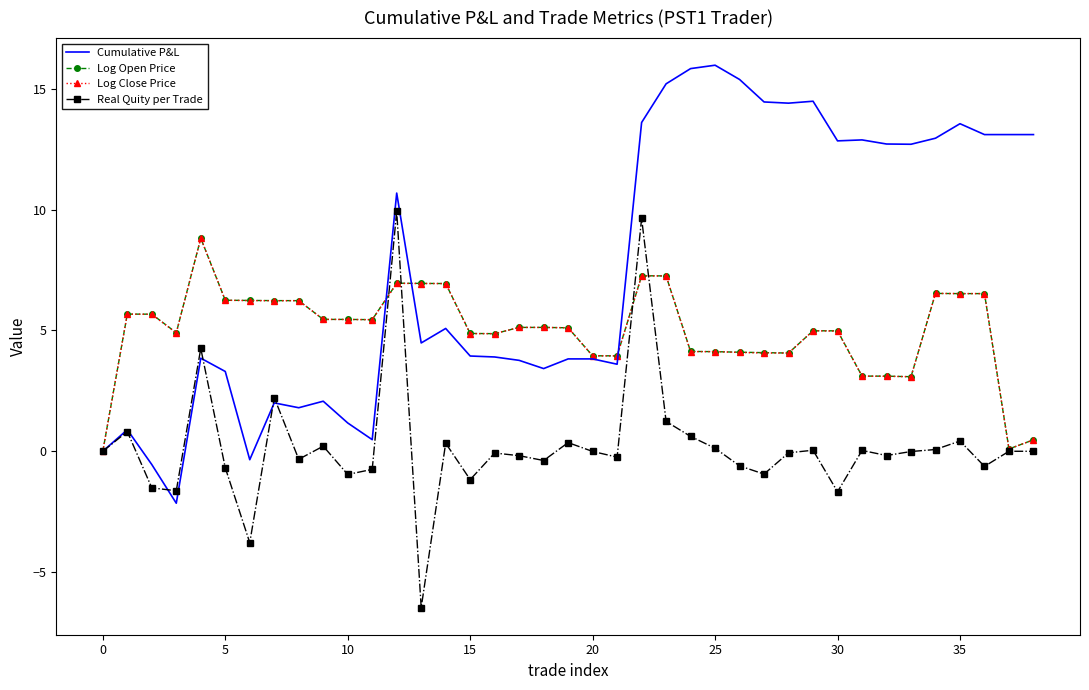

Which series has the largest total across all categories?

Cumulative P&L